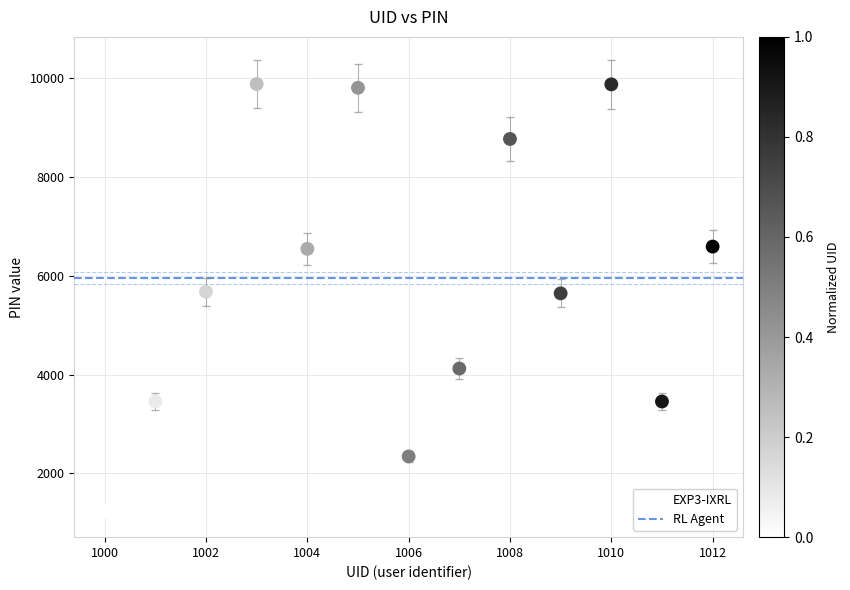

What is the range of X values (max minus min)?

12